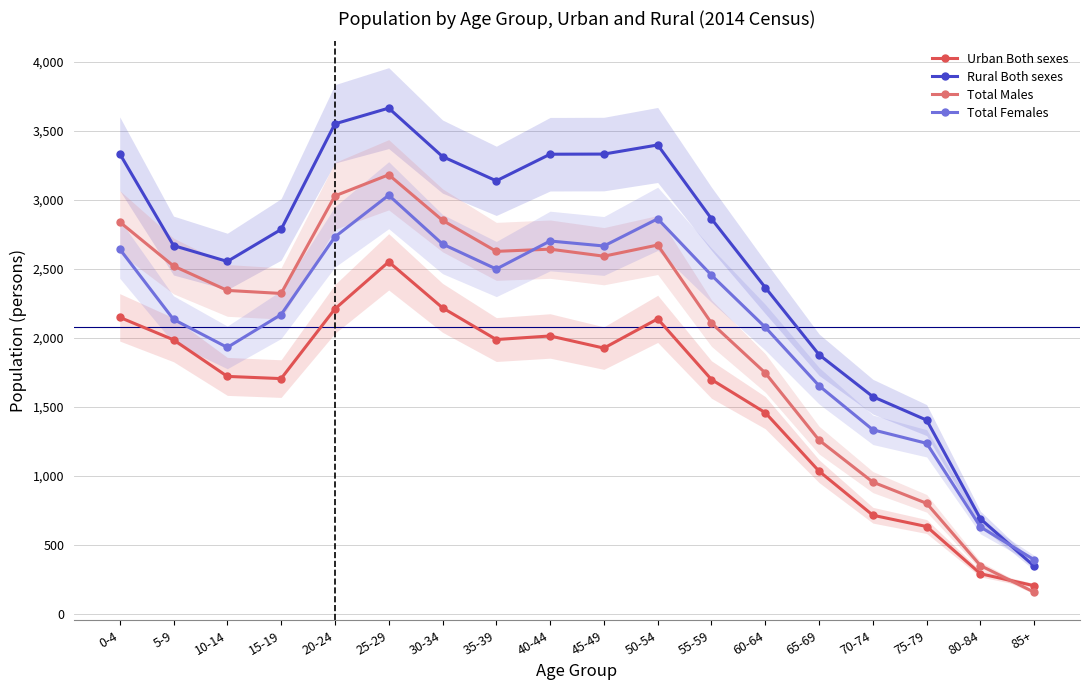

What is the difference between the maximum and minimum values in the Total Females series?

2642